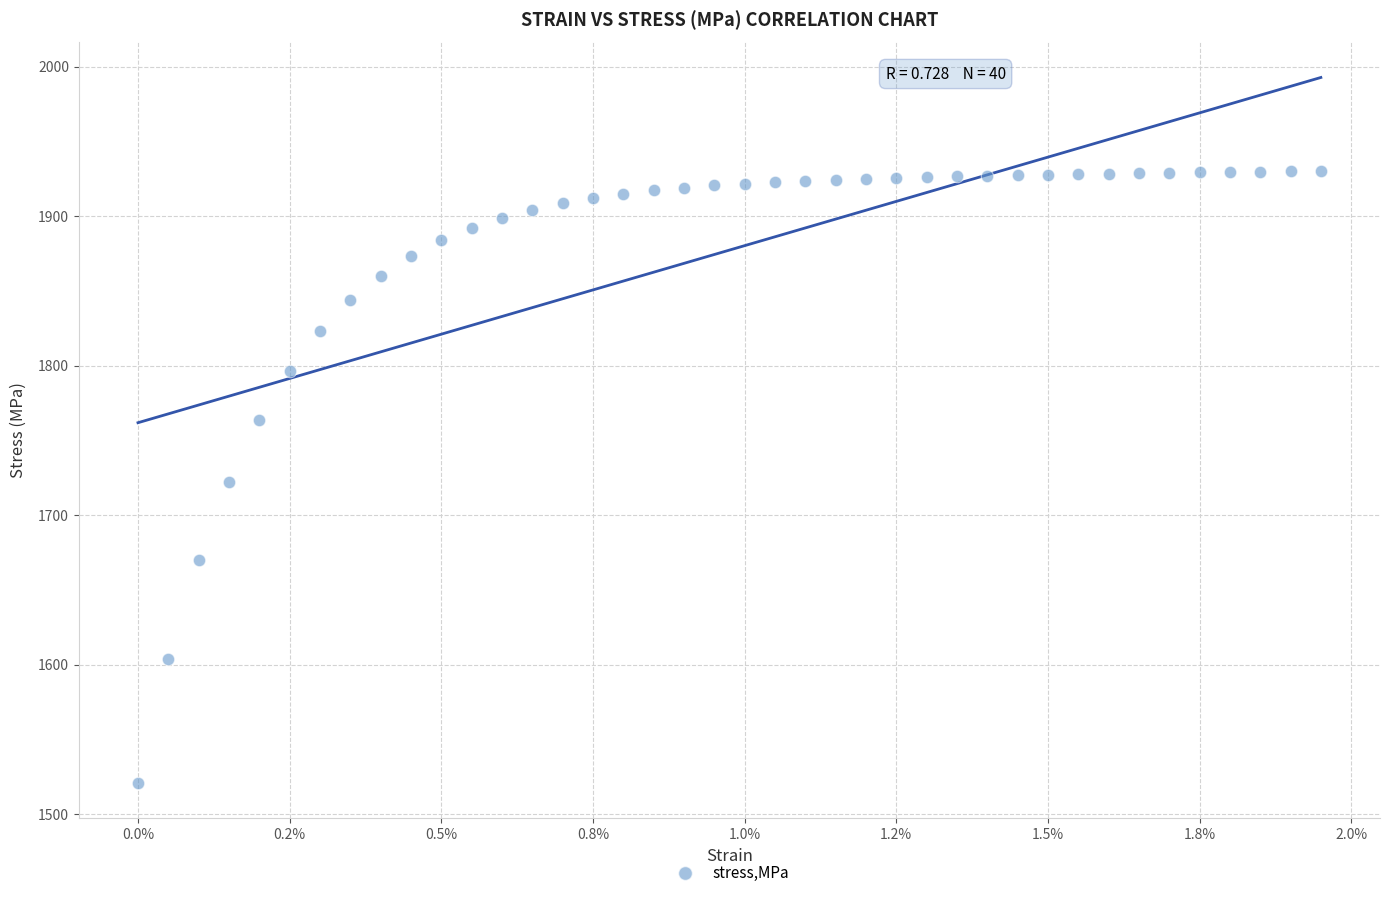

What is the range of Y values (max minus min)?

409.3